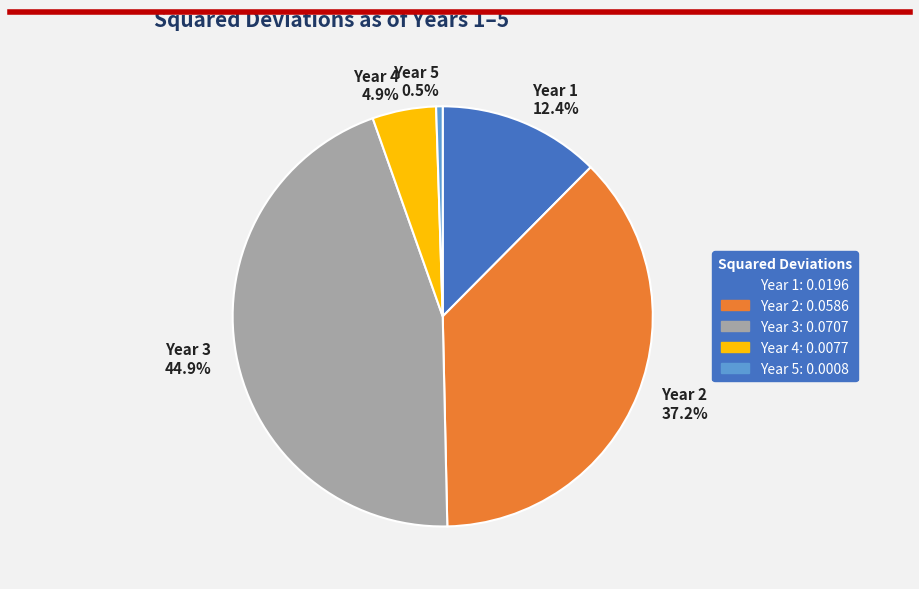

Do Year 1 and Year 5 together represent more than half of the pie?

No